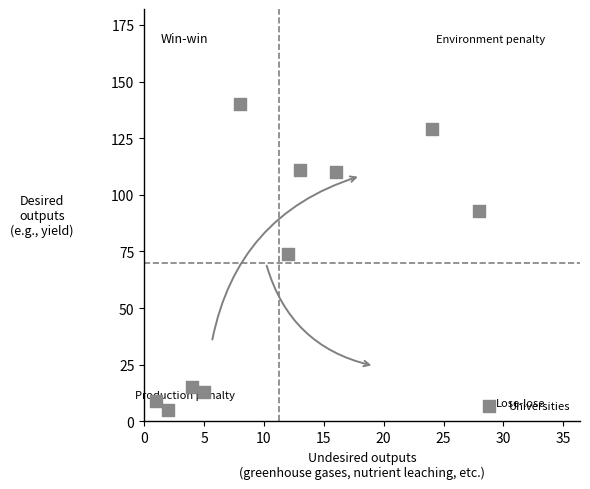

What is the range of X values (max minus min)?

27